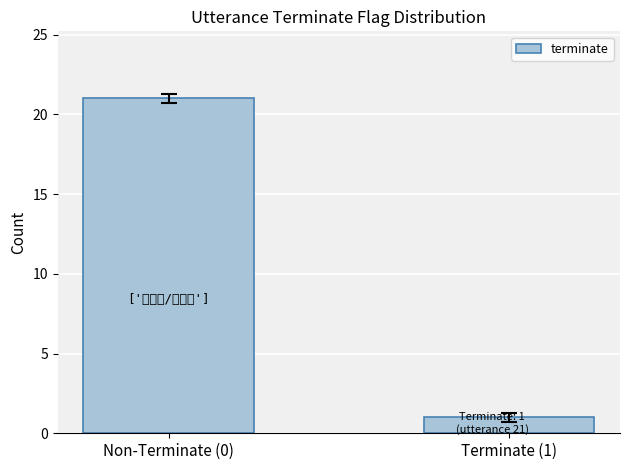

What value does the data have at Non-Terminate (0)?

21